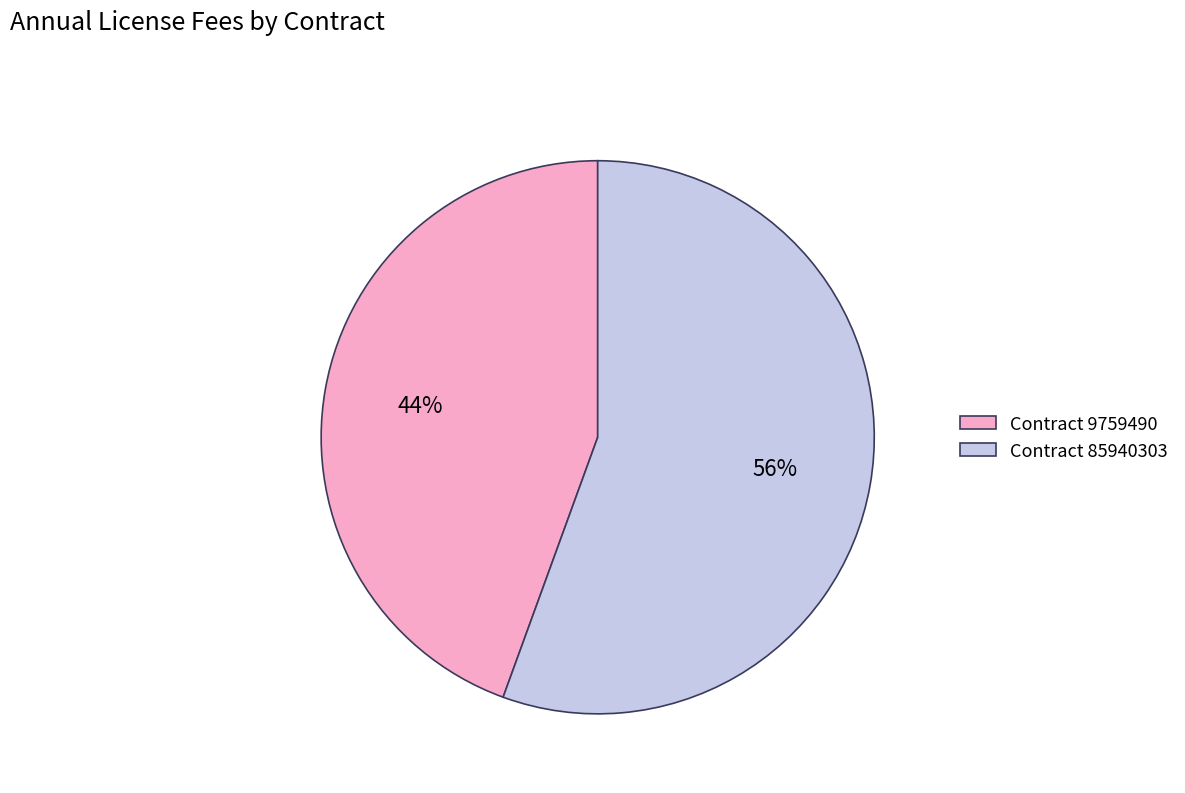

What is the largest slice in the pie chart?

Contract 85940303